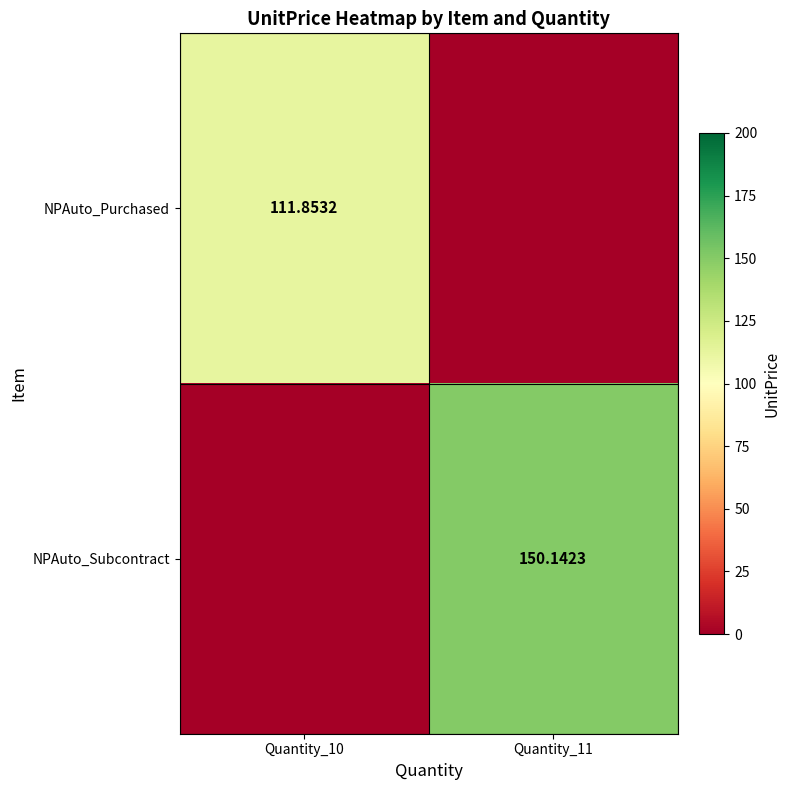

Is the value of NPAuto_Subcontract at Quantity_11 greater than the value of NPAuto_Purchased at Quantity_10?

Yes